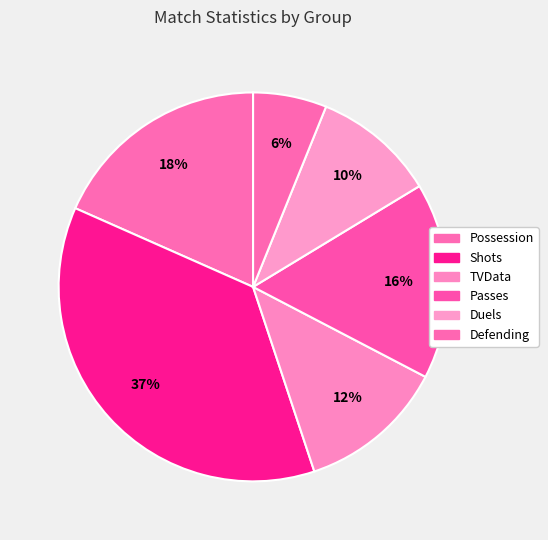

What is the largest slice in the pie chart?

Shots